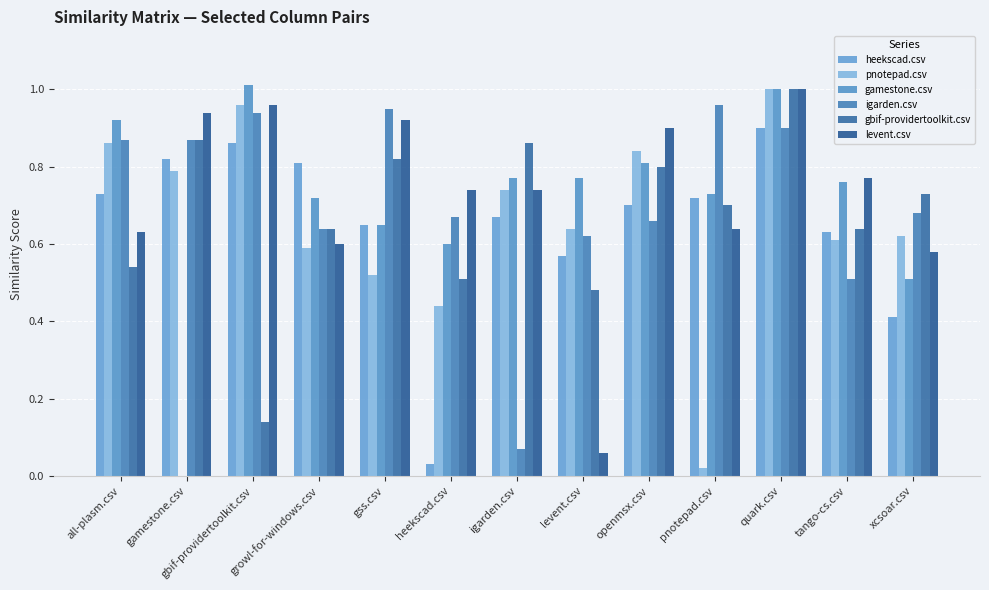

How many series are shown in this chart?

6